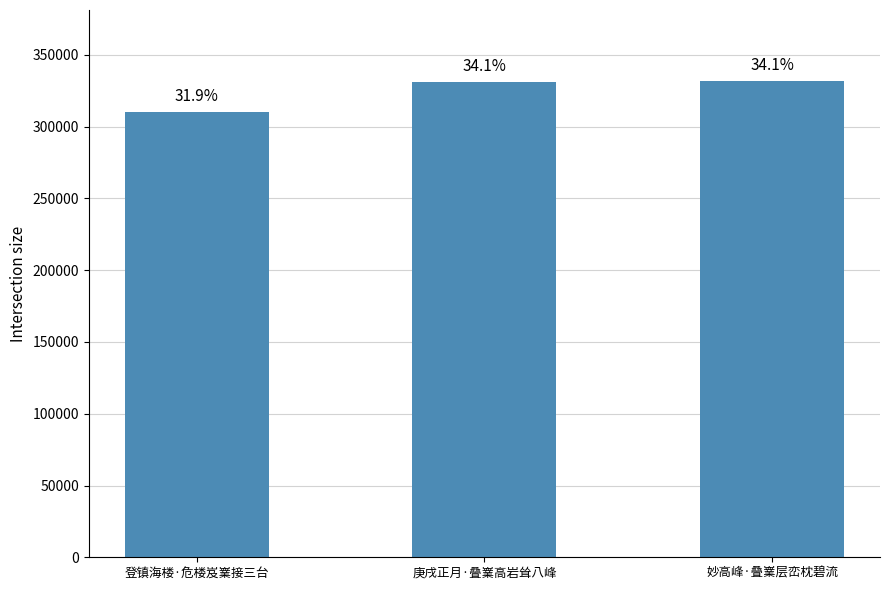

True or false: the data shows 429716 at 登镇海楼·危楼岌嶪接三台.

False